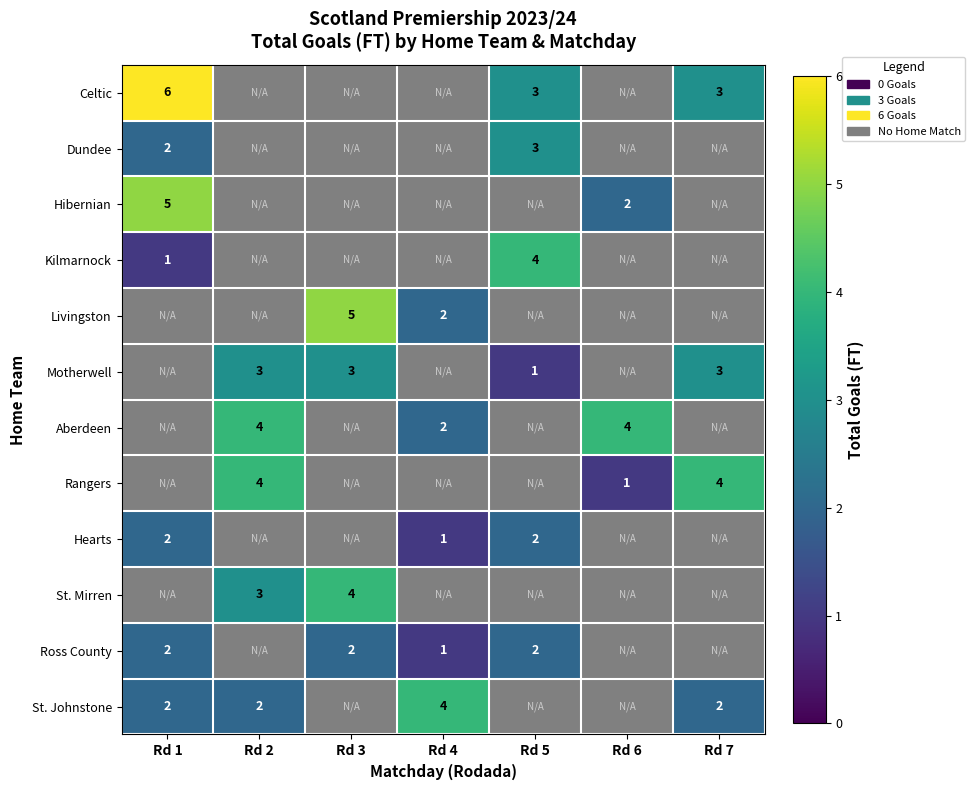

What is the smallest value displayed?

1.0